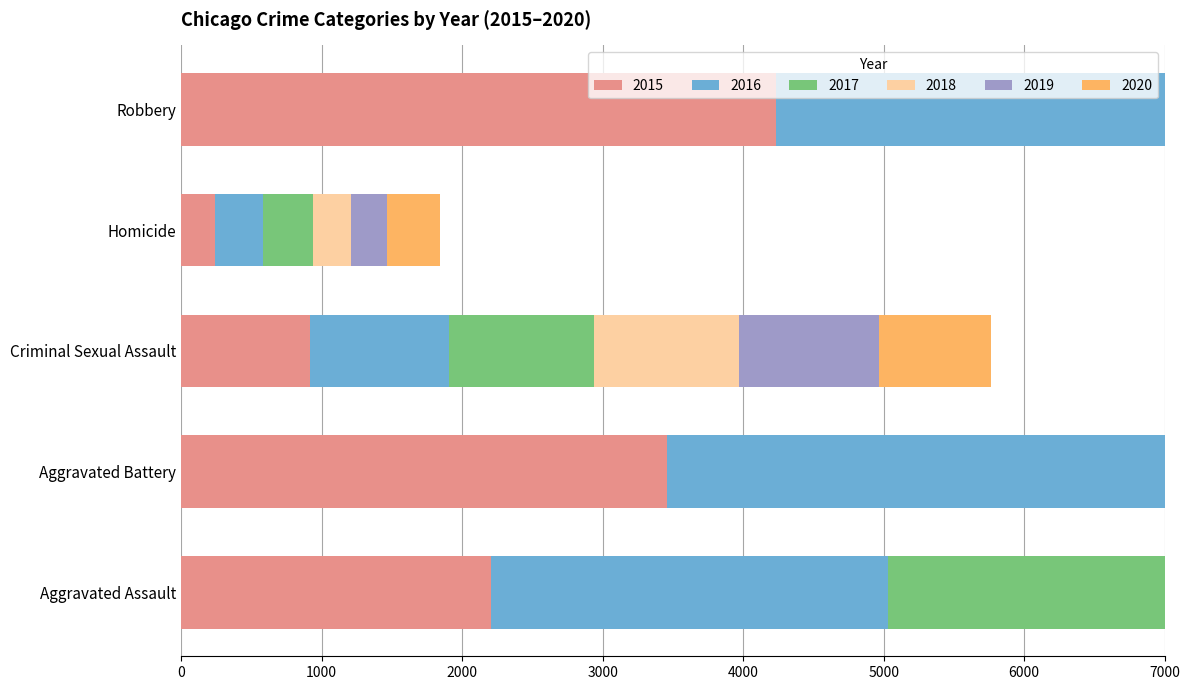

What is the value of the 2016 bar at the 4th from the left?

347